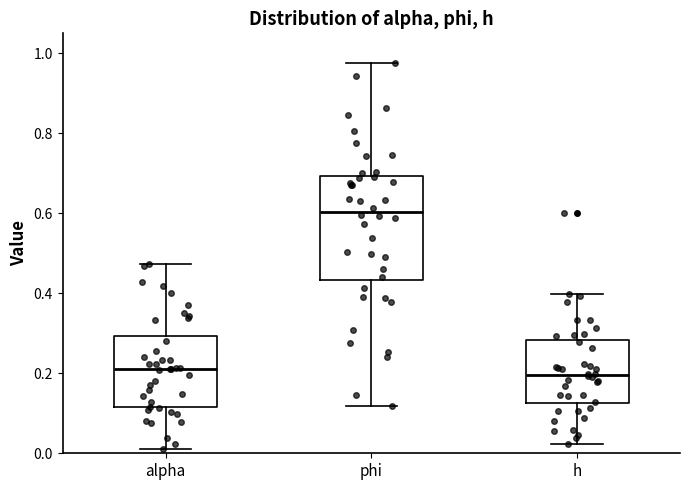

Where does the median line of the box for alpha sit on the y-axis? The values are not printed on the chart, so give them approximately, as read against the axis.

0.22